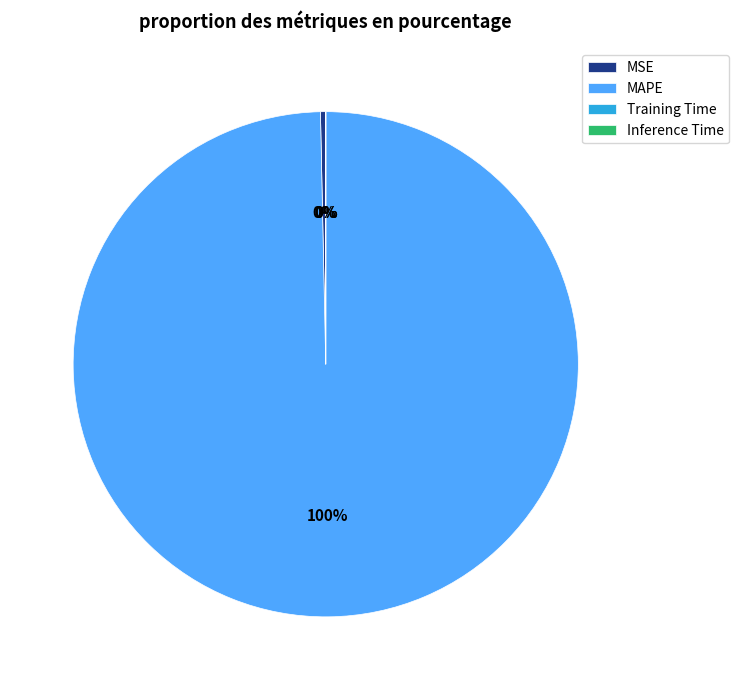

Does any single category account for the majority?

Yes